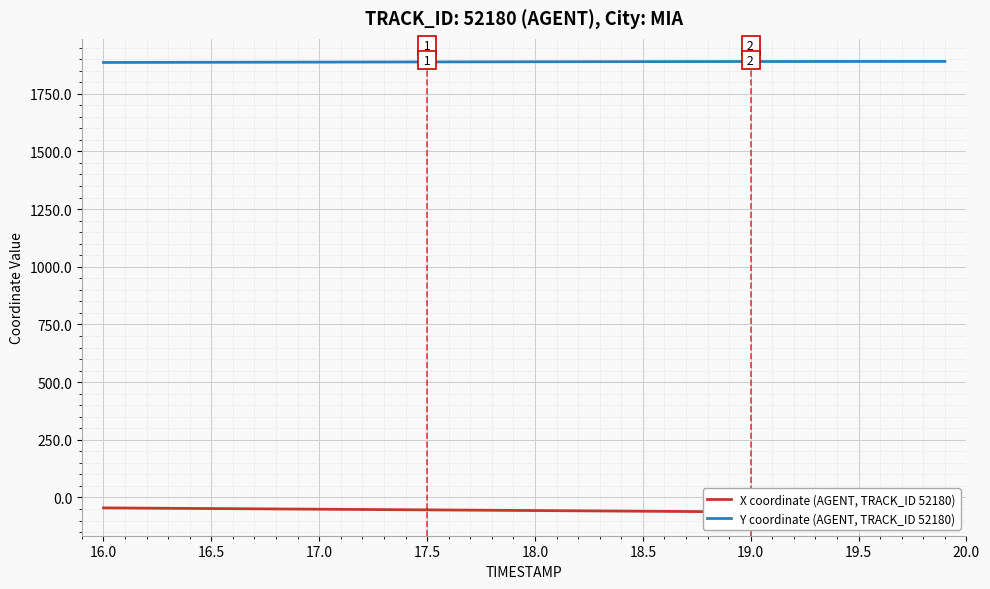

How many values in the Y coordinate (AGENT, TRACK_ID 52180) series exceed 1888?

24